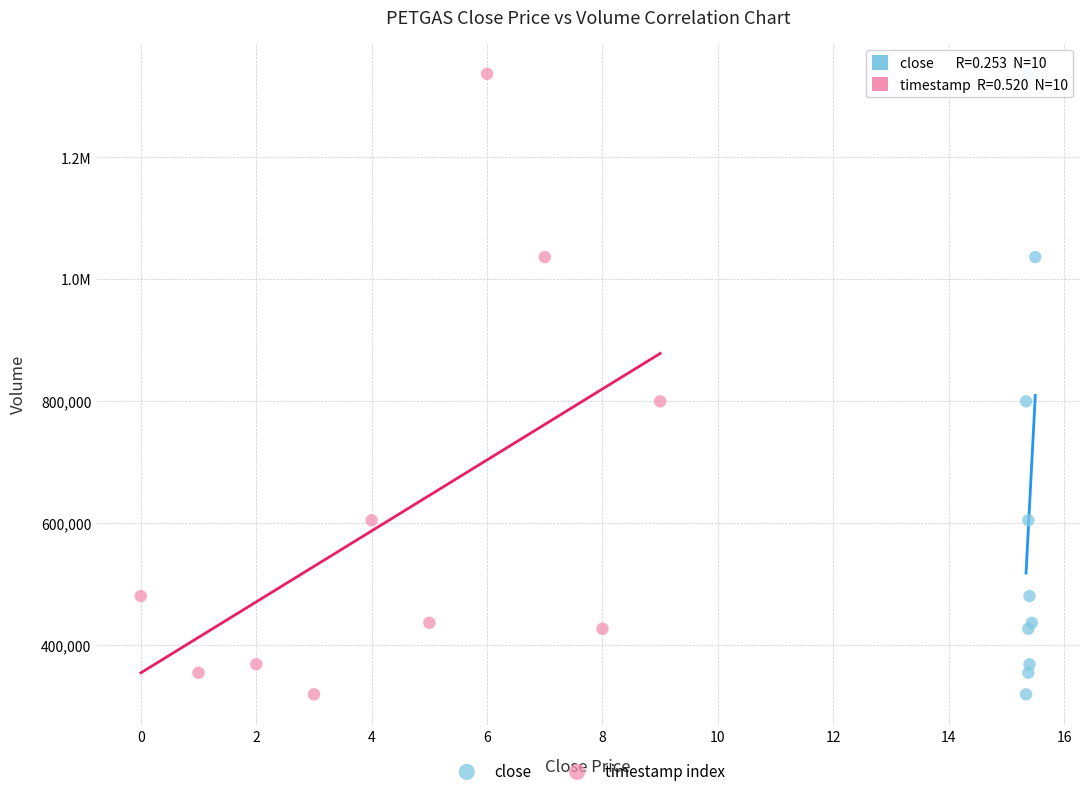

What are all the series names shown in the legend?

close, timestamp index